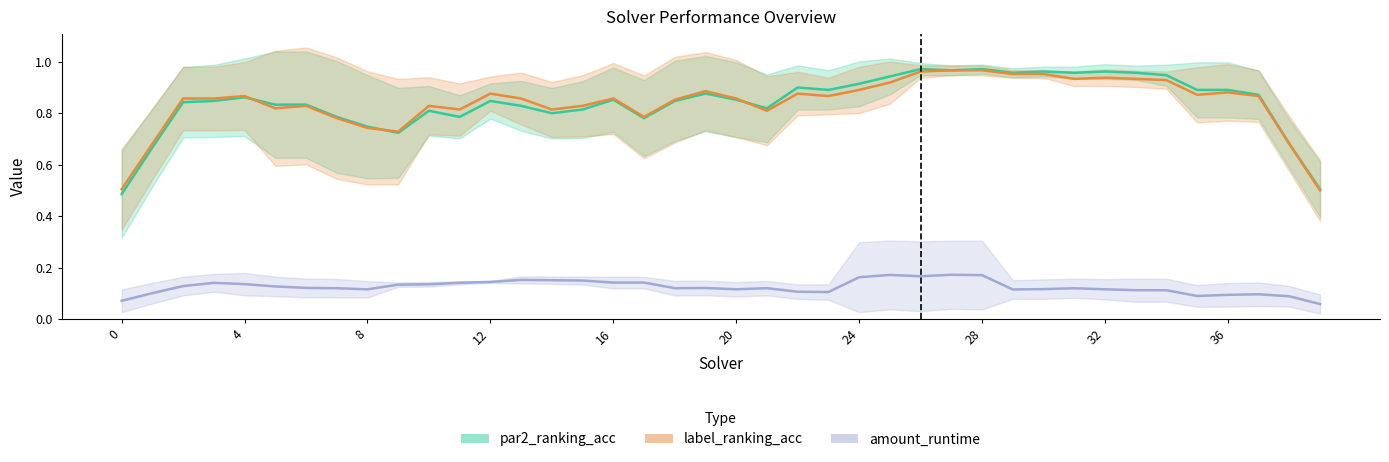

In label_ranking_acc, how many points are higher than both neighbors (excluding endpoints)?

10